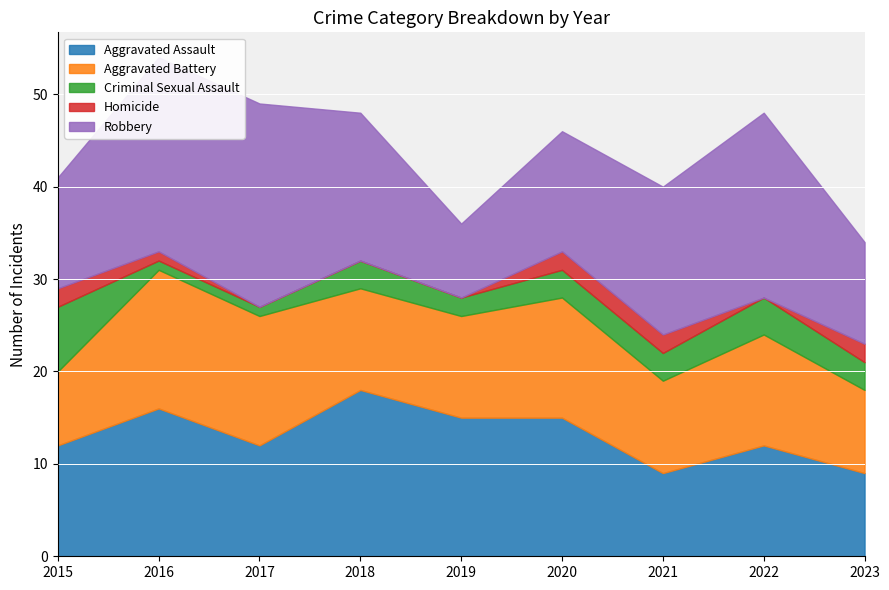

Which series has the largest total across all categories?

Robbery